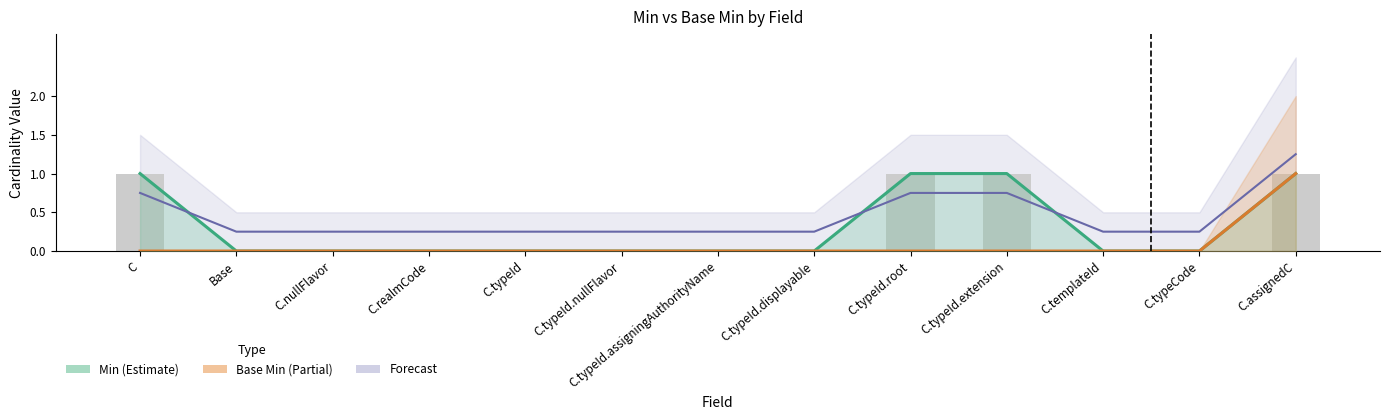

At which category is the sum across all series the highest?

C.assignedC